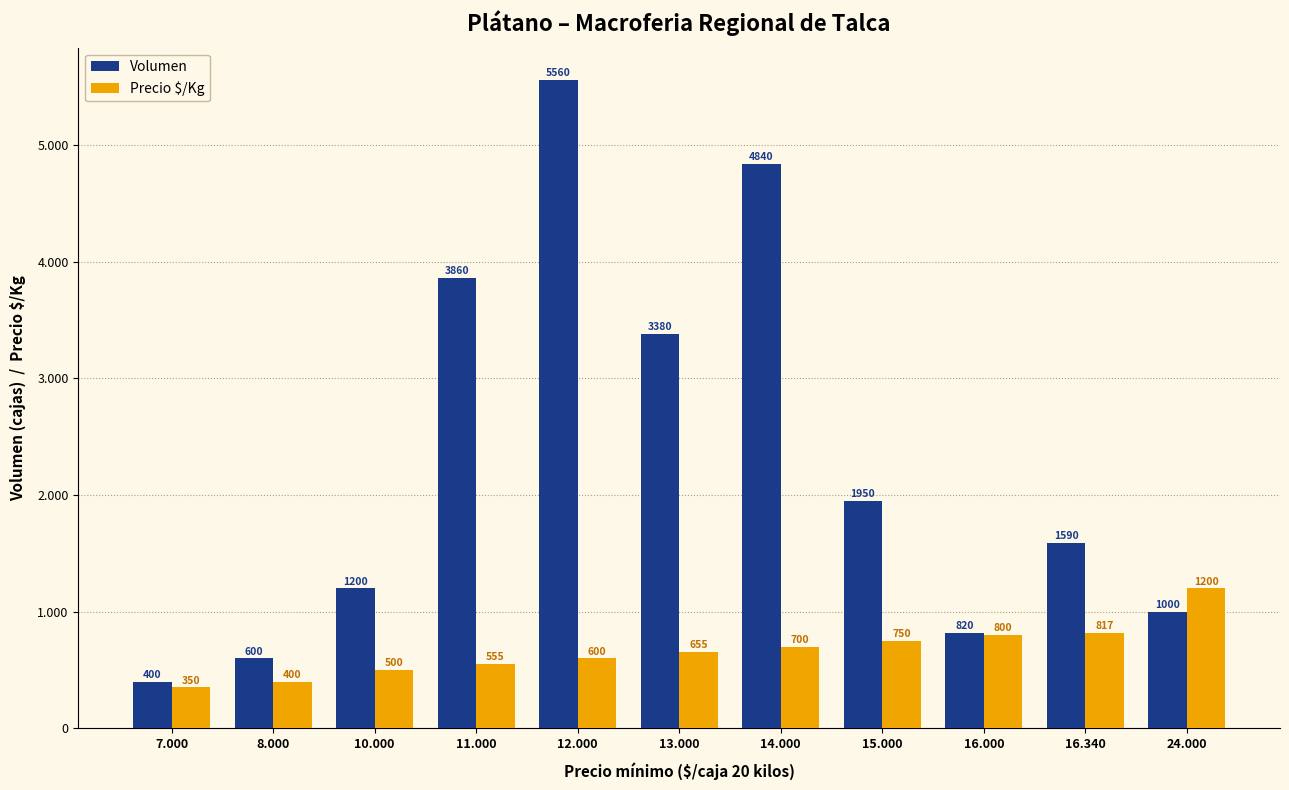

Is the value of Volumen at 11.000 greater than the value of Precio $/Kg at 24.000?

Yes